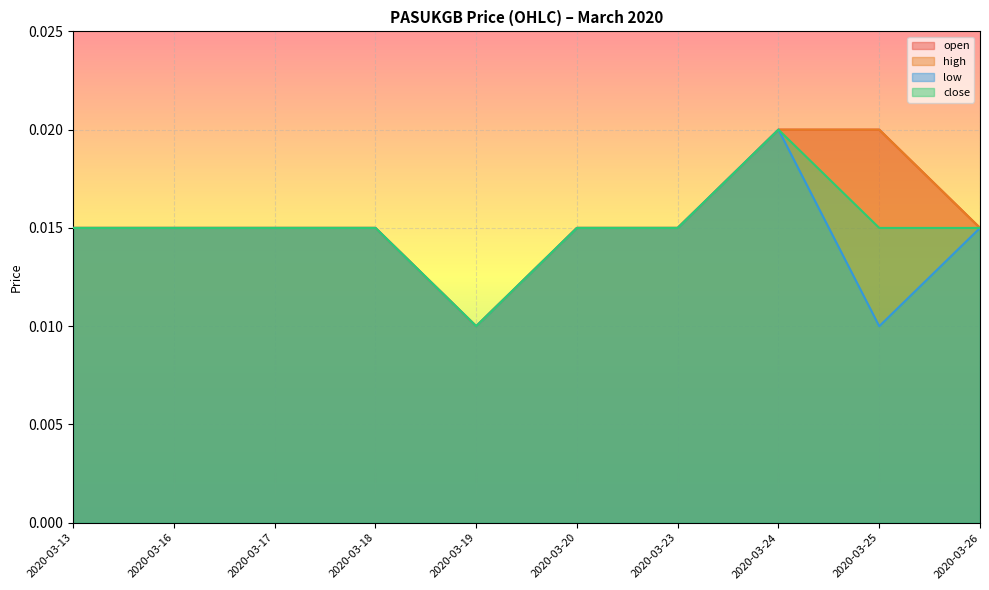

What is the total value across all series at 2020-03-17?

0.1